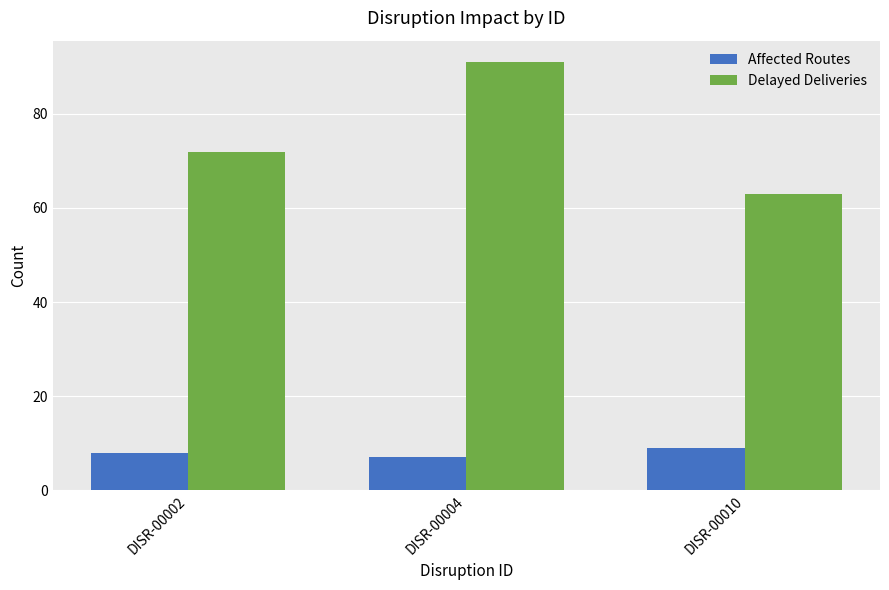

True or false: Delayed Deliveries has a value of 91 at DISR-00004.

True